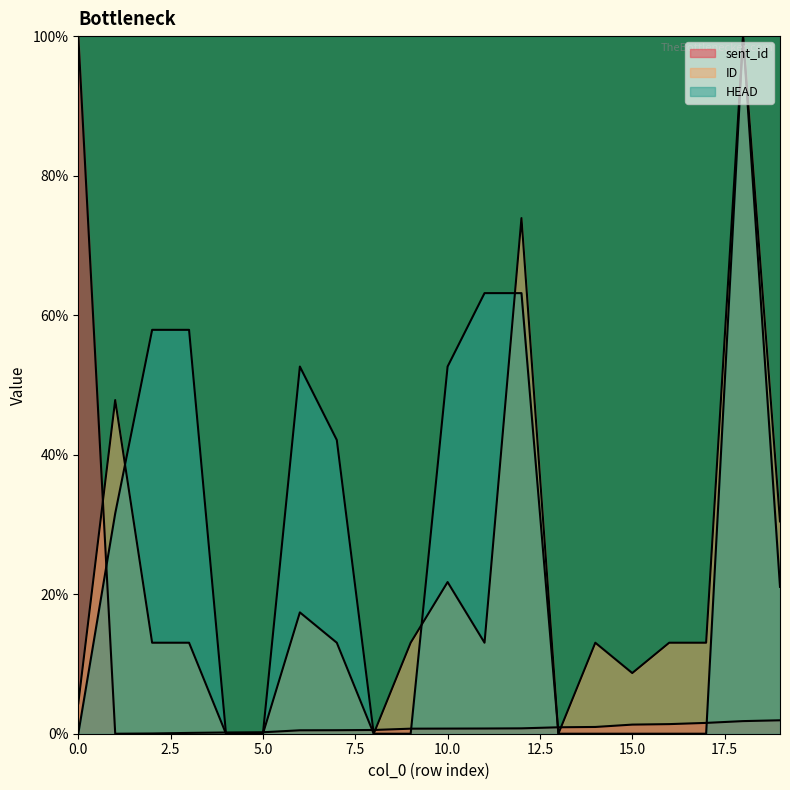

What is the difference between the ID values at 6 and 17?

4.3